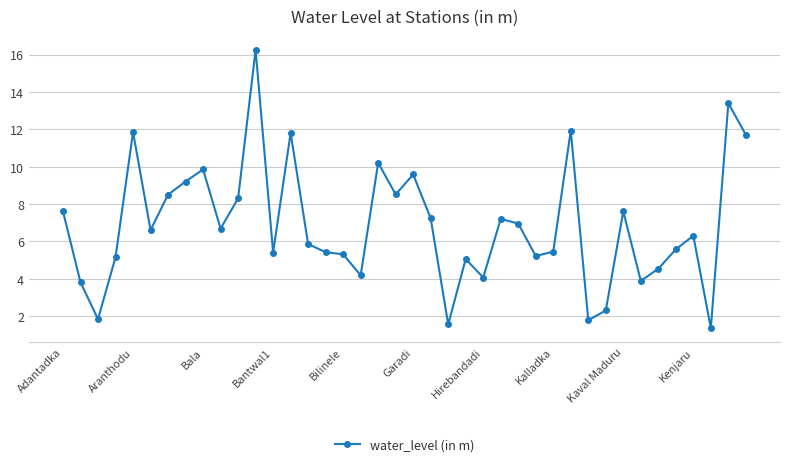

What is the average value?

6.9